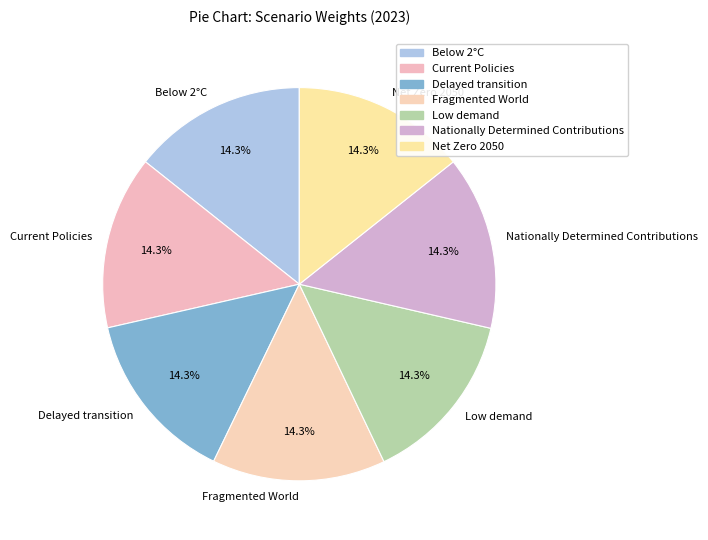

Count the number of slices in the pie.

7